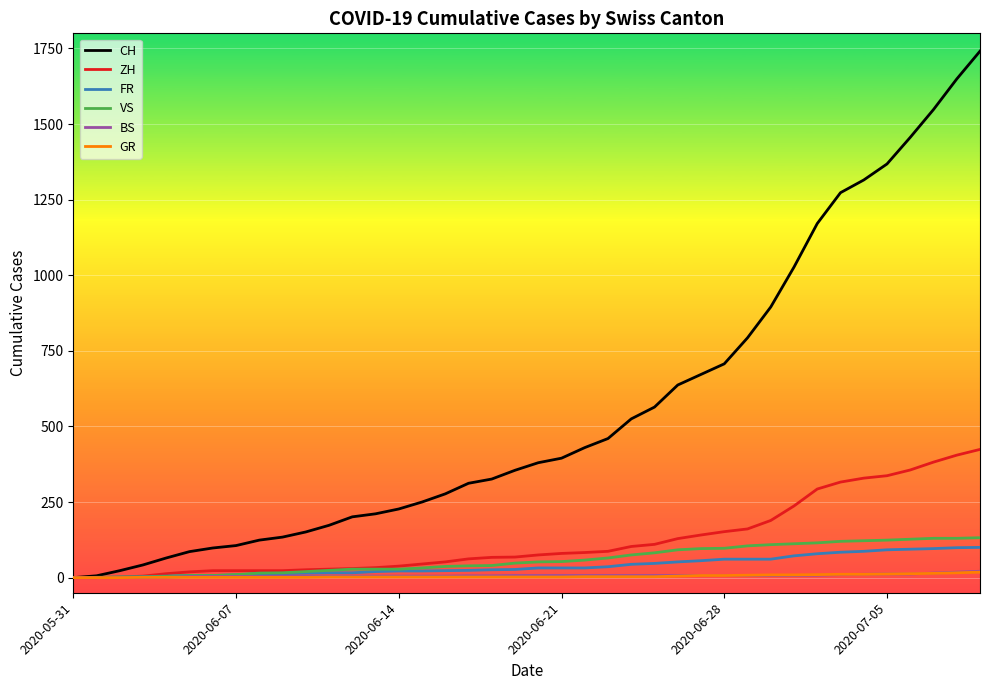

What is the maximum value for CH?

1741